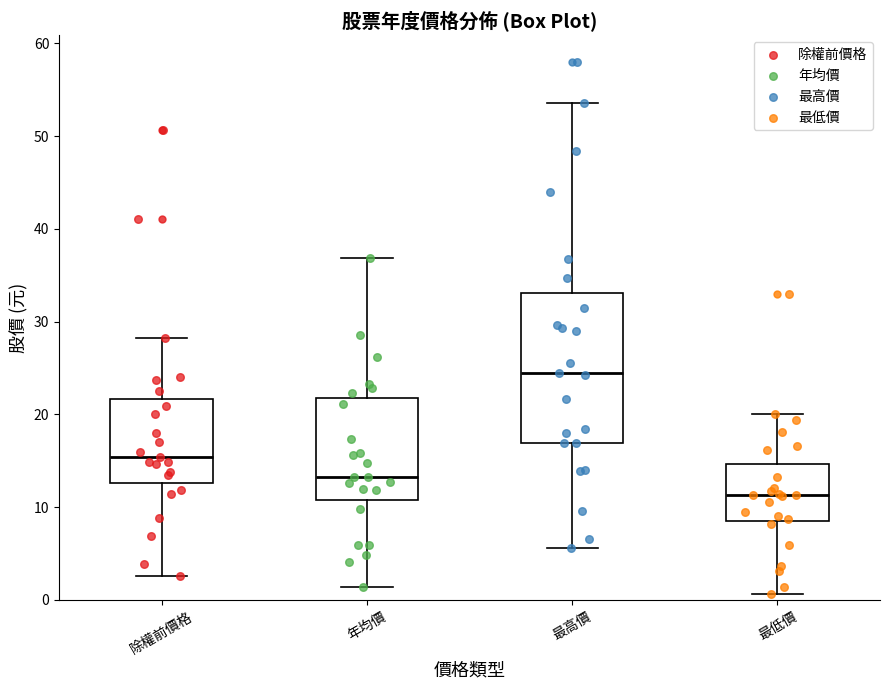

Reading left to right, read every box against the y-axis: the position of its median line, the range the box covers, and the ends of its whiskers. The values are not printed on the chart, so give them approximately, as read against the axis.

除權前價格: median 15, box 13 to 22, whiskers 3 to 28
年均價: median 13, box 11 to 22, whiskers 1 to 37
最高價: median 25, box 17 to 33, whiskers 6 to 54
最低價: median 11, box 8 to 15, whiskers 1 to 20